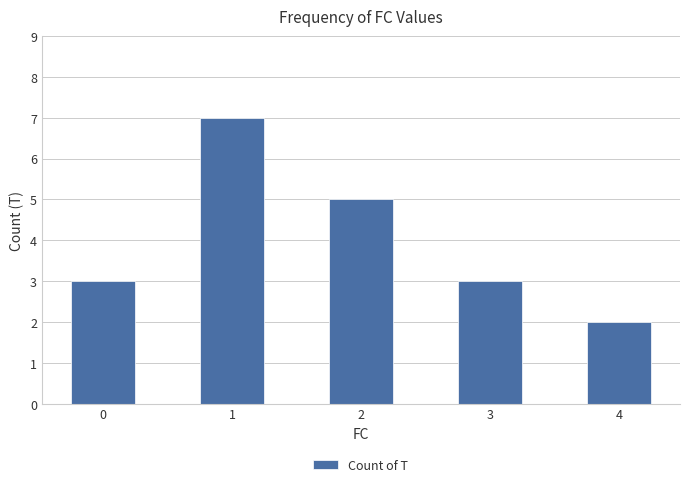

What is the difference between the maximum and minimum values?

5